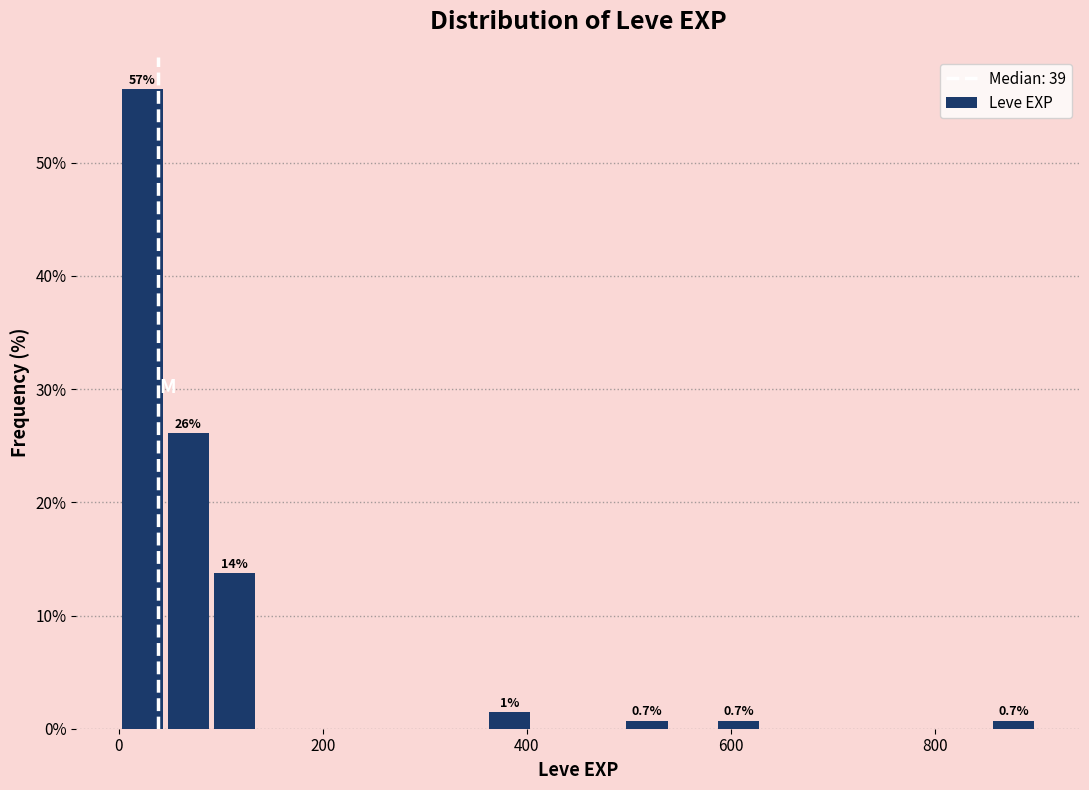

Around what value on the x-axis is the tallest bar? Give the approximate position of its centre, as read against the axis.

20